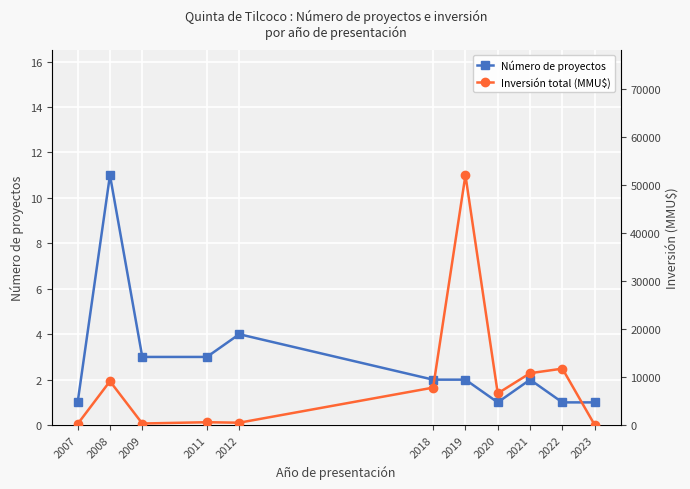

Is it true that Número de proyectos equals 1 at 2023?

True